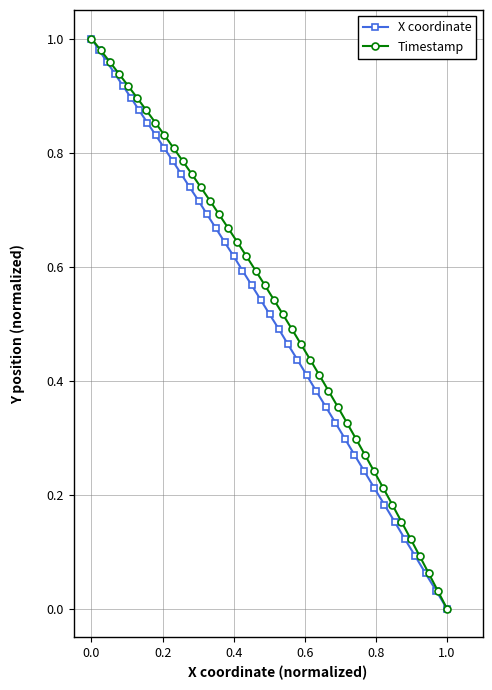

What is the difference between the maximum and minimum values in the X coordinate series?

1.0